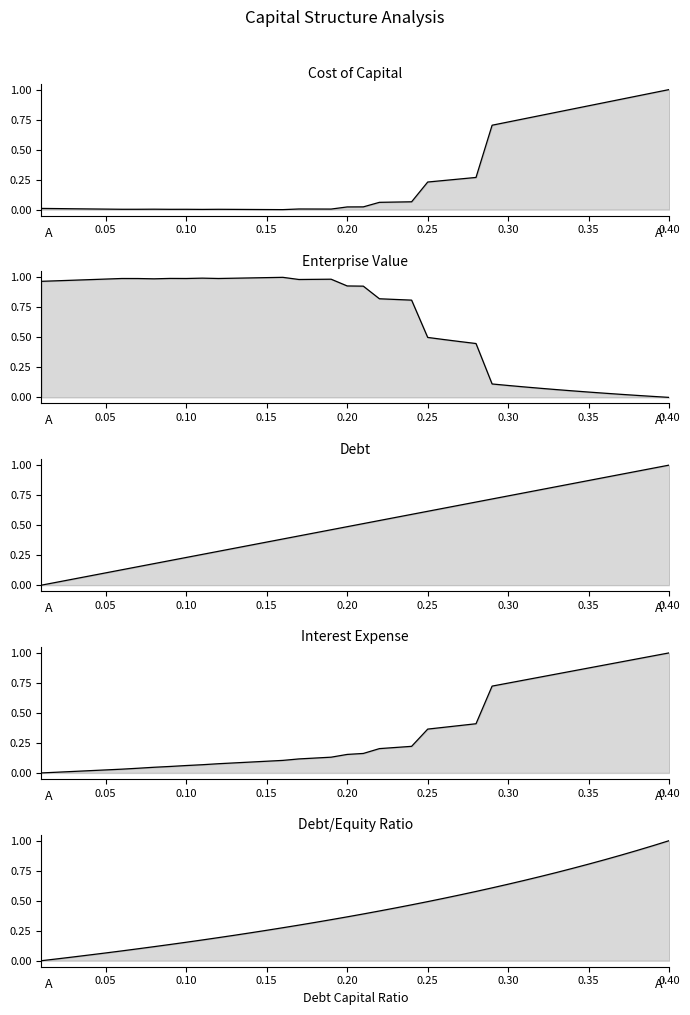

What position from the left is 0.10?

3